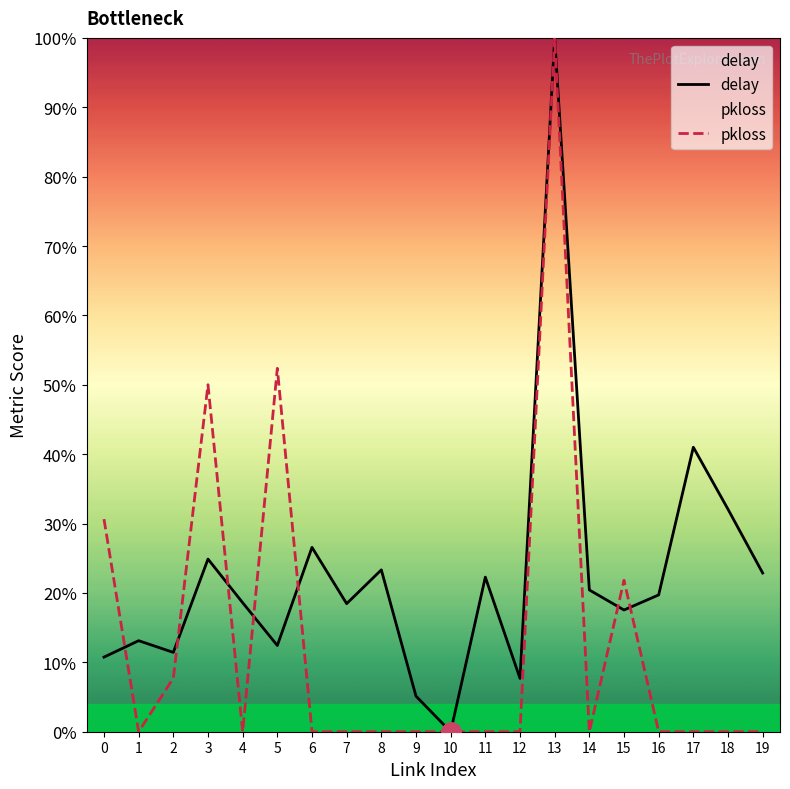

Is the value of delay at 4 greater than the value of pkloss at 3?

No